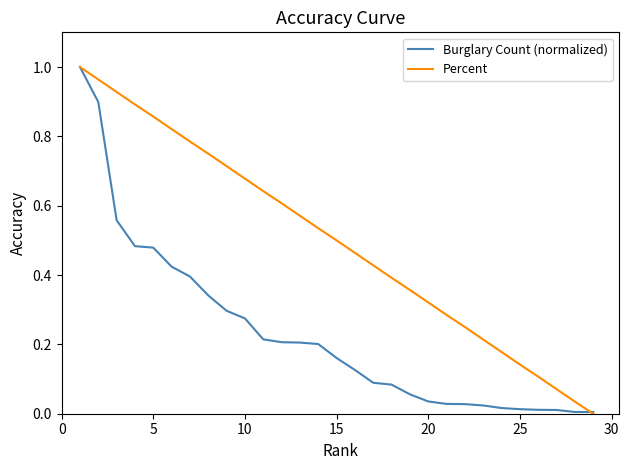

Which series has the largest total across all categories?

Percent